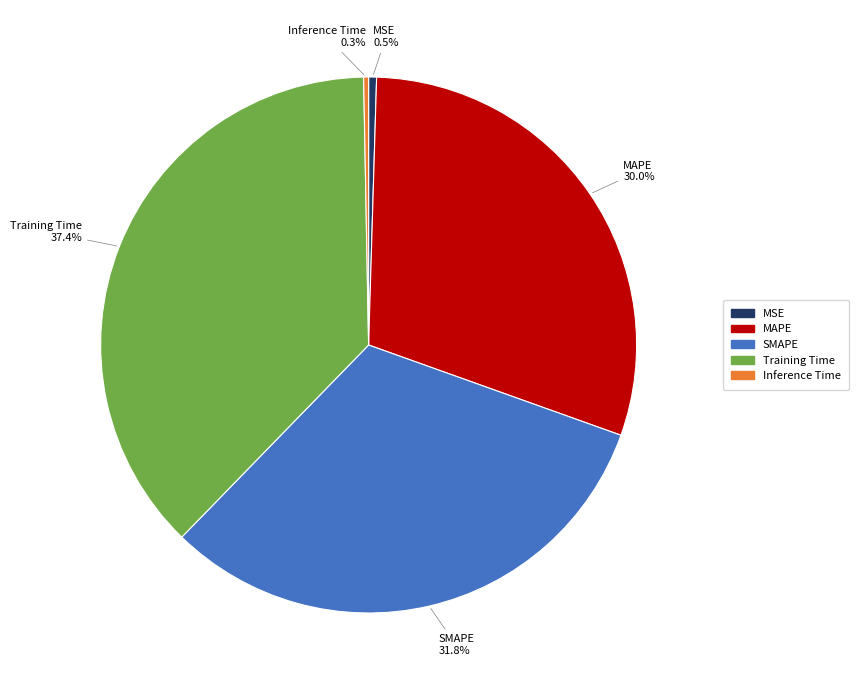

What percentage is NOT represented by Training Time?

62.6%